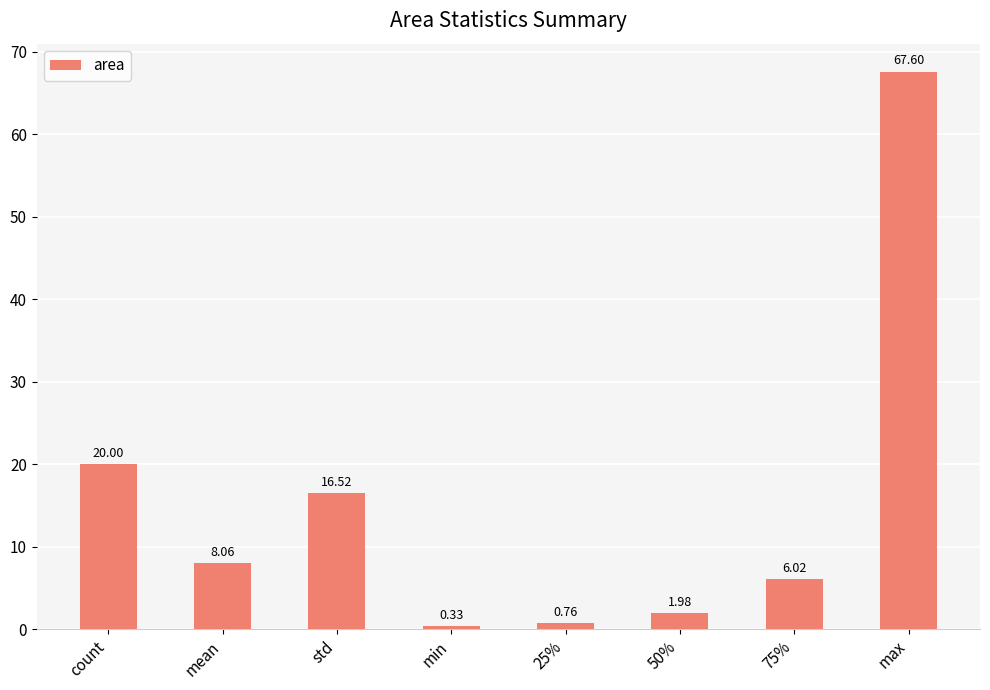

What is the greatest value displayed?

67.6